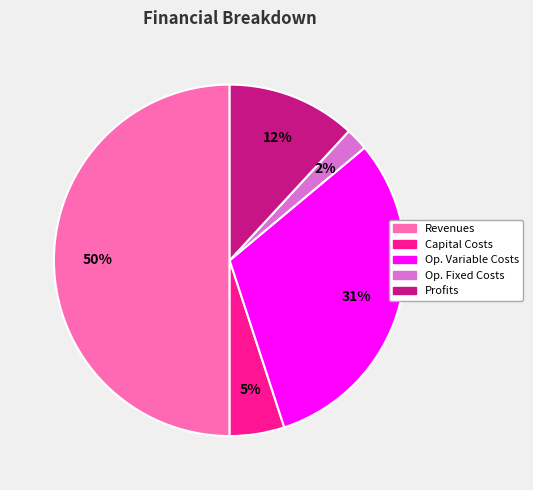

To the nearest percent, what is the difference between the largest and smallest slice percentages?

48%